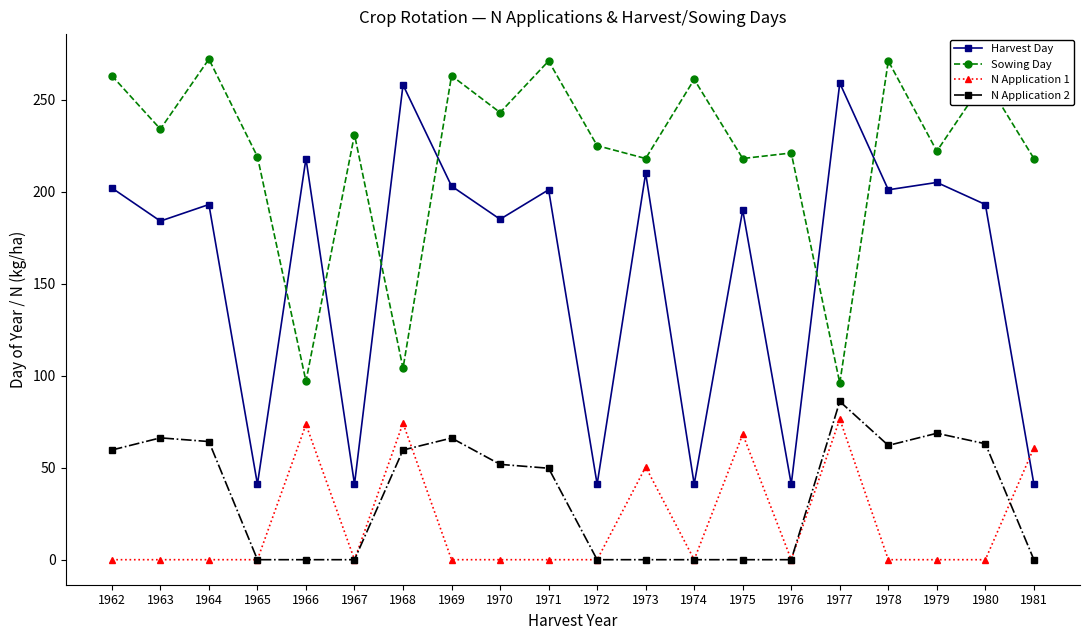

Which series has the widest spread of values?

Harvest Day